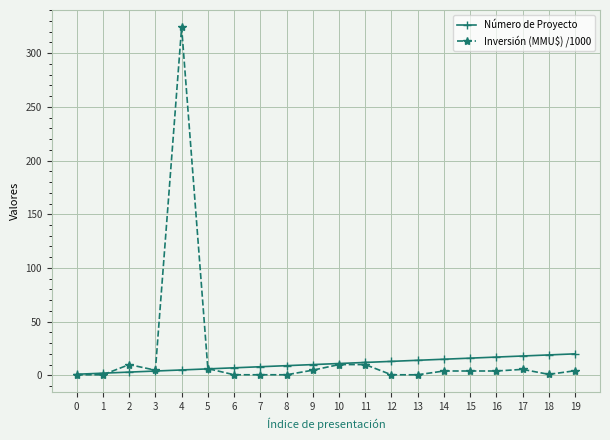

What is the lowest value of the Número de Proyecto series?

1.0